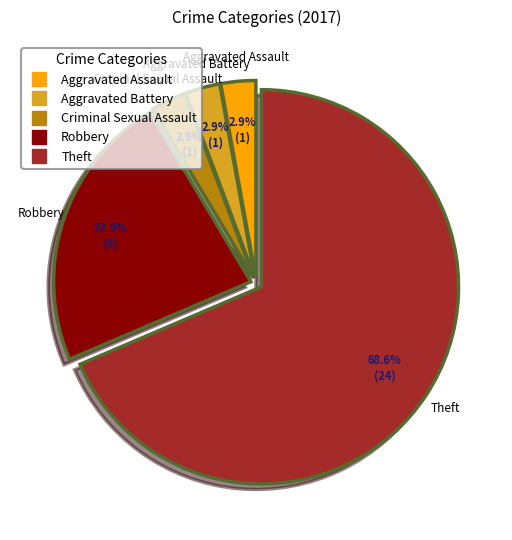

Is it true that Aggravated Assault is 8% of the pie?

False